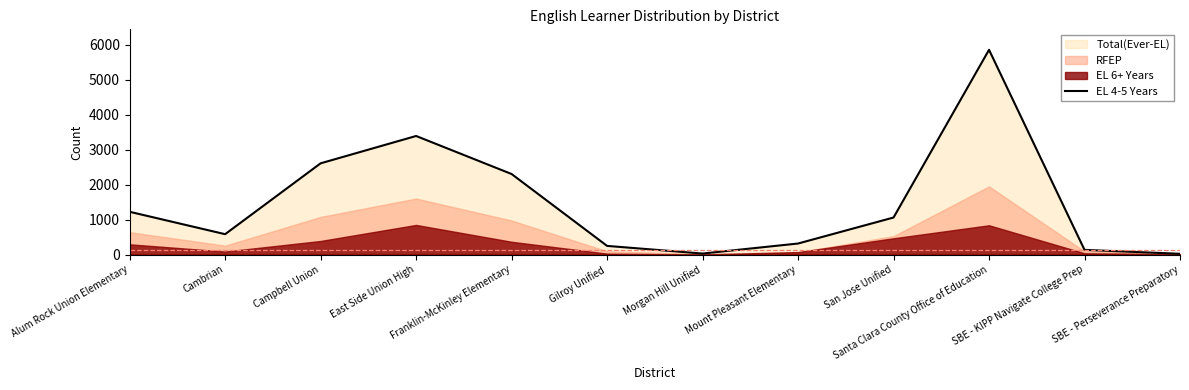

What is the value of the 11th point from the left?

133